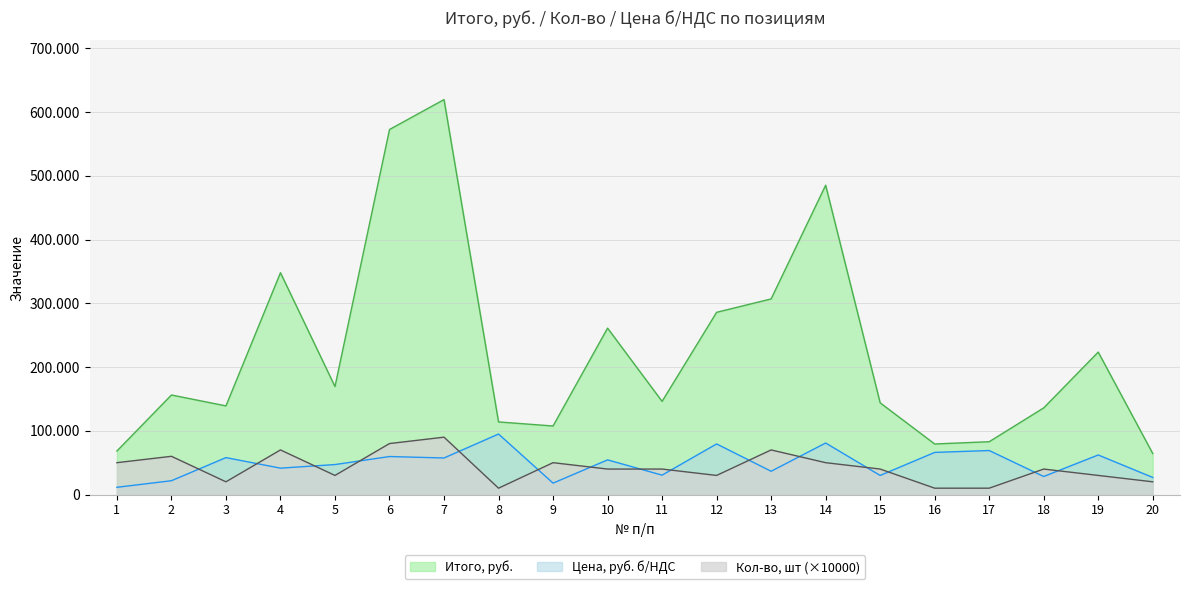

Which series has the largest total across all categories?

Итого, руб.